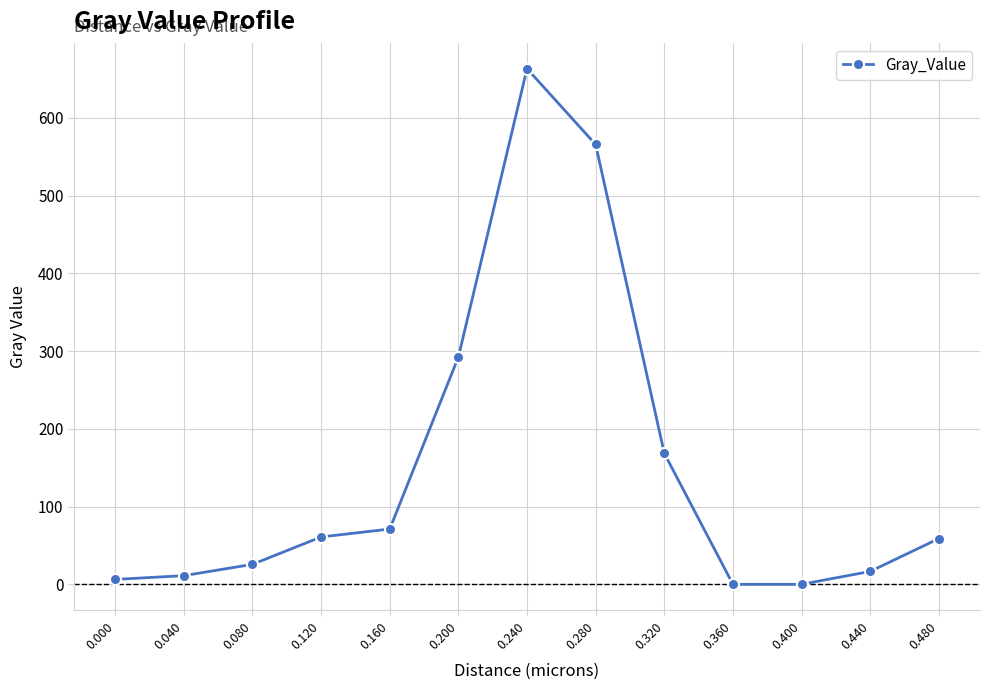

Is this an area chart (filled region under the line)?

No